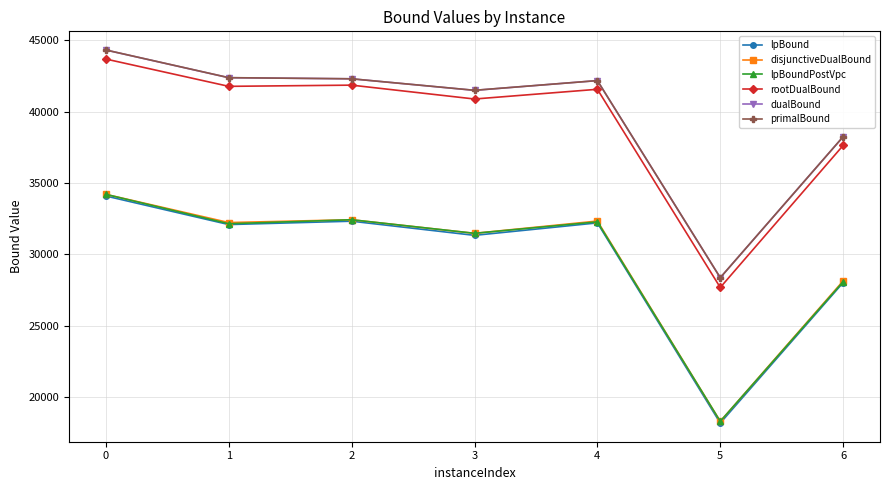

Is the value of disjunctiveDualBound at 0 greater than the value of primalBound at 5?

Yes